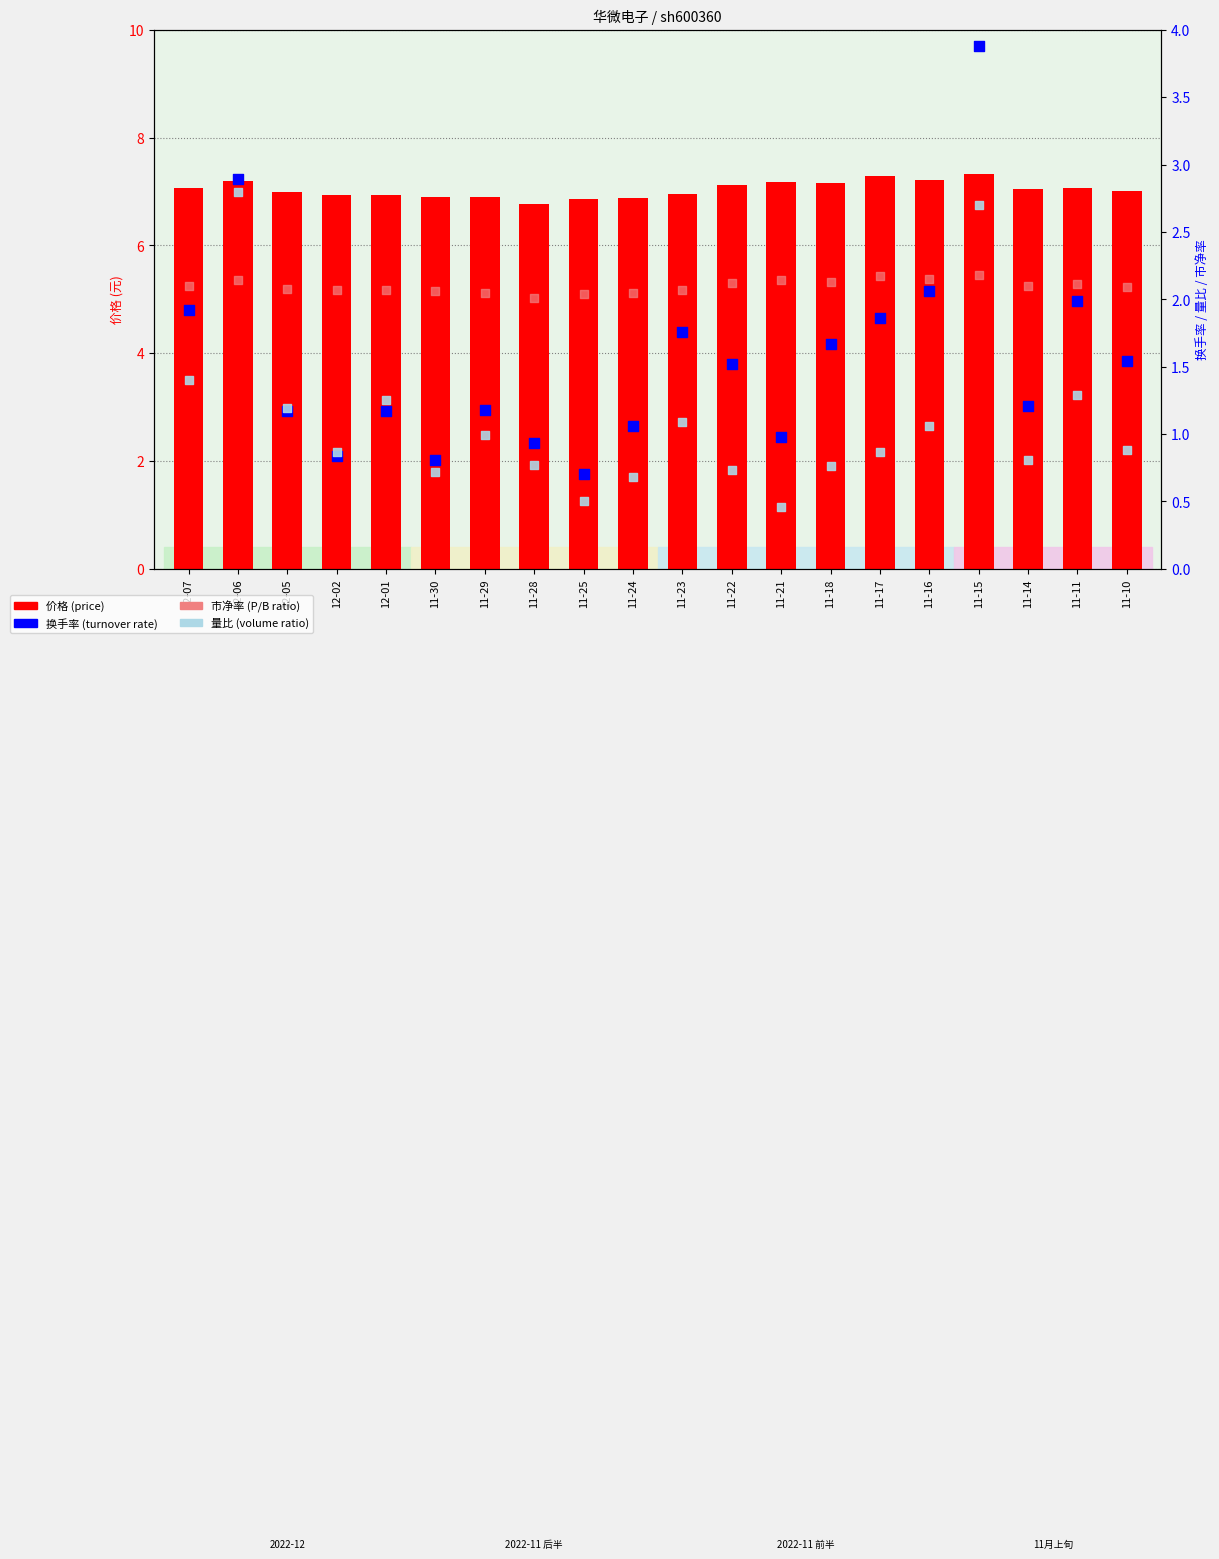

What are all the series names shown in the legend?

价格, 换手率, 市净率, 量比